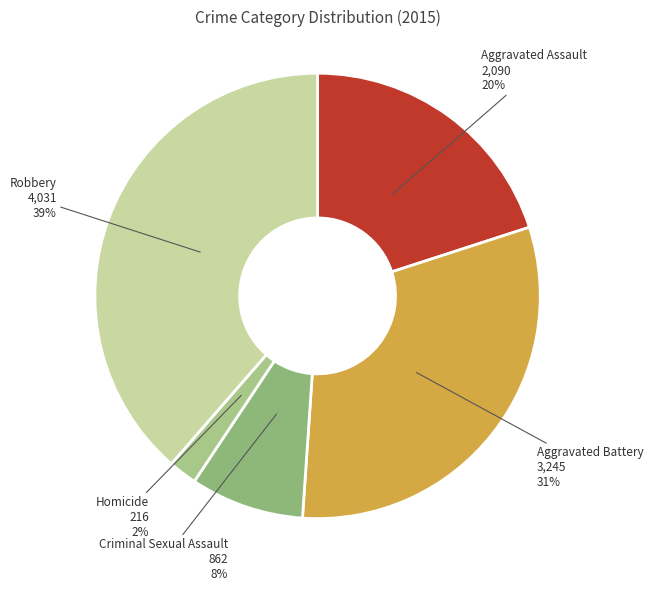

To the nearest percent, what is the difference between the largest and smallest slice percentages?

37%